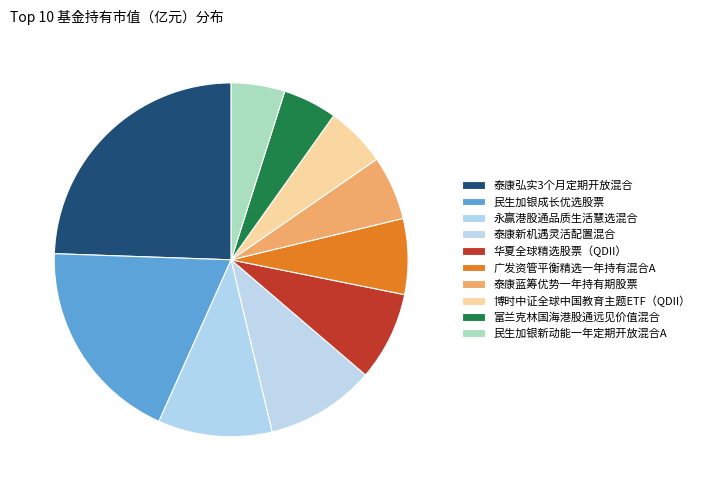

Count the number of slices in the pie.

10